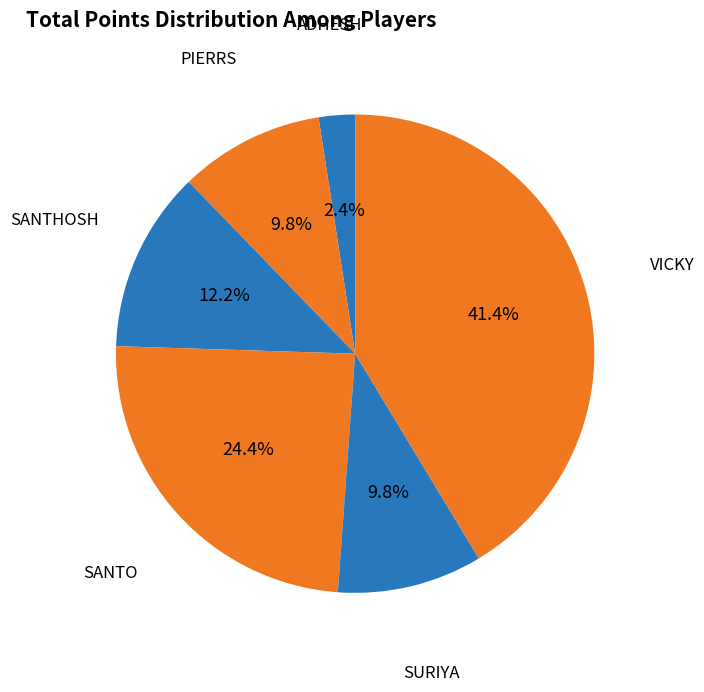

Approximately how many times larger is the value at VICKY compared to SURIYA?

4.2